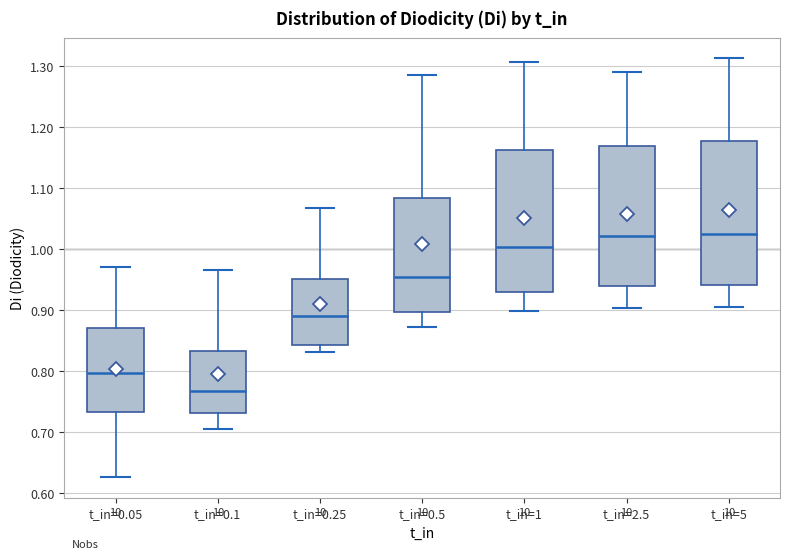

Reading left to right, transcribe this box plot: for each box, give where its median line is, the range the box spans, and where its two whiskers end, as read against the y-axis. The values are not printed on the chart, so give them approximately, as read against the axis.

t_in=0.05: median 0.80, box 0.73 to 0.87, whiskers 0.63 to 0.97
t_in=0.1: median 0.77, box 0.73 to 0.83, whiskers 0.71 to 0.96
t_in=0.25: median 0.89, box 0.84 to 0.95, whiskers 0.83 to 1.07
t_in=0.5: median 0.95, box 0.90 to 1.08, whiskers 0.87 to 1.28
t_in=1: median 1.00, box 0.93 to 1.16, whiskers 0.90 to 1.31
t_in=2.5: median 1.02, box 0.94 to 1.17, whiskers 0.90 to 1.29
t_in=5: median 1.02, box 0.94 to 1.18, whiskers 0.91 to 1.31